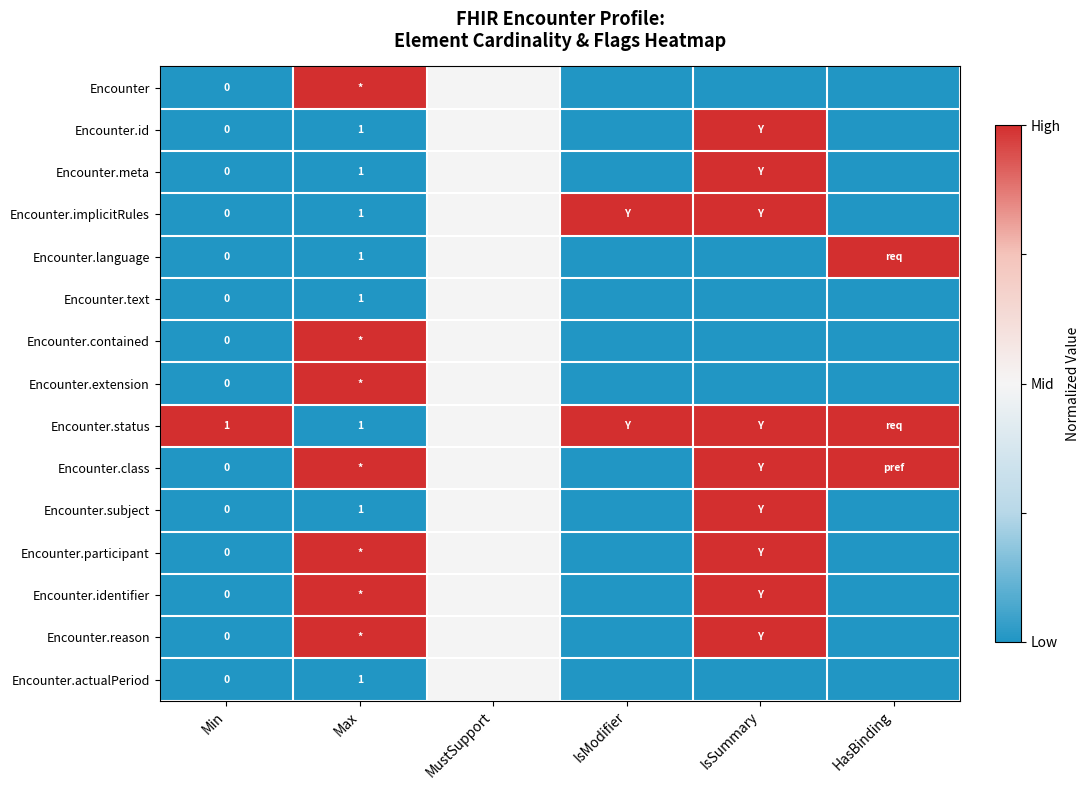

What is the total value across all series at Min?

1.0